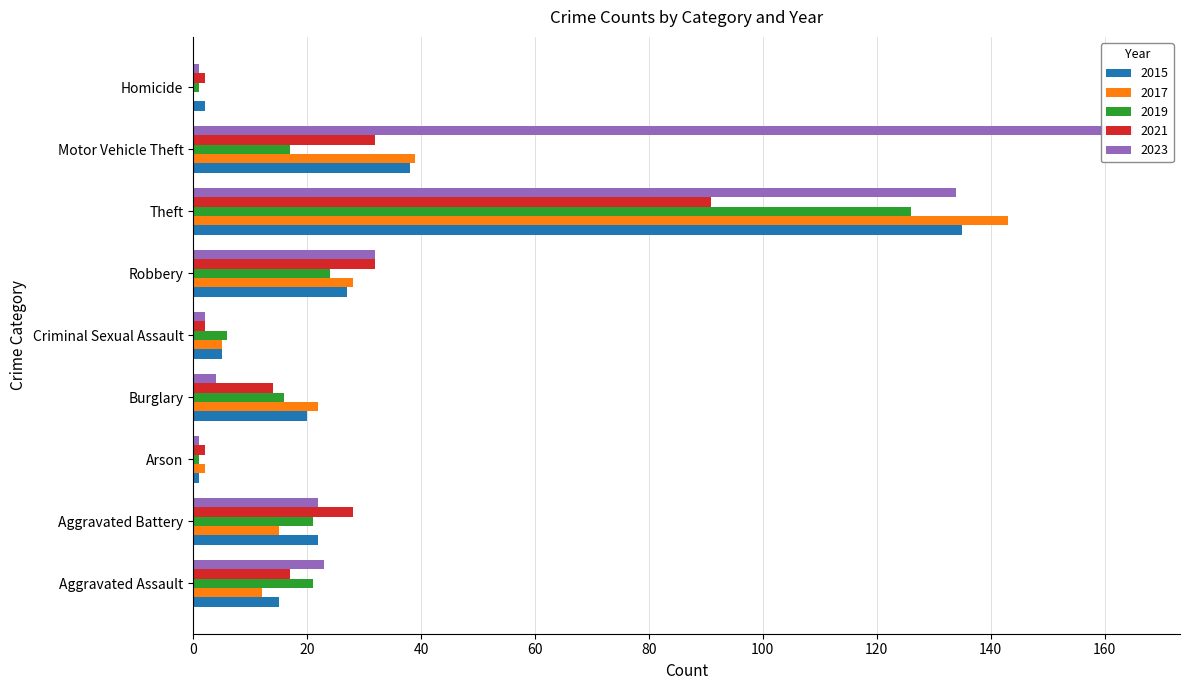

Reading left to right, transcribe all the data shown in this chart.

2015: 15	22	1	20	5	27	135	38	2
2017: 12	15	2	22	5	28	143	39	0
2019: 21	21	1	16	6	24	126	17	1
2021: 17	28	2	14	2	32	91	32	2
2023: 23	22	1	4	2	32	134	165	1